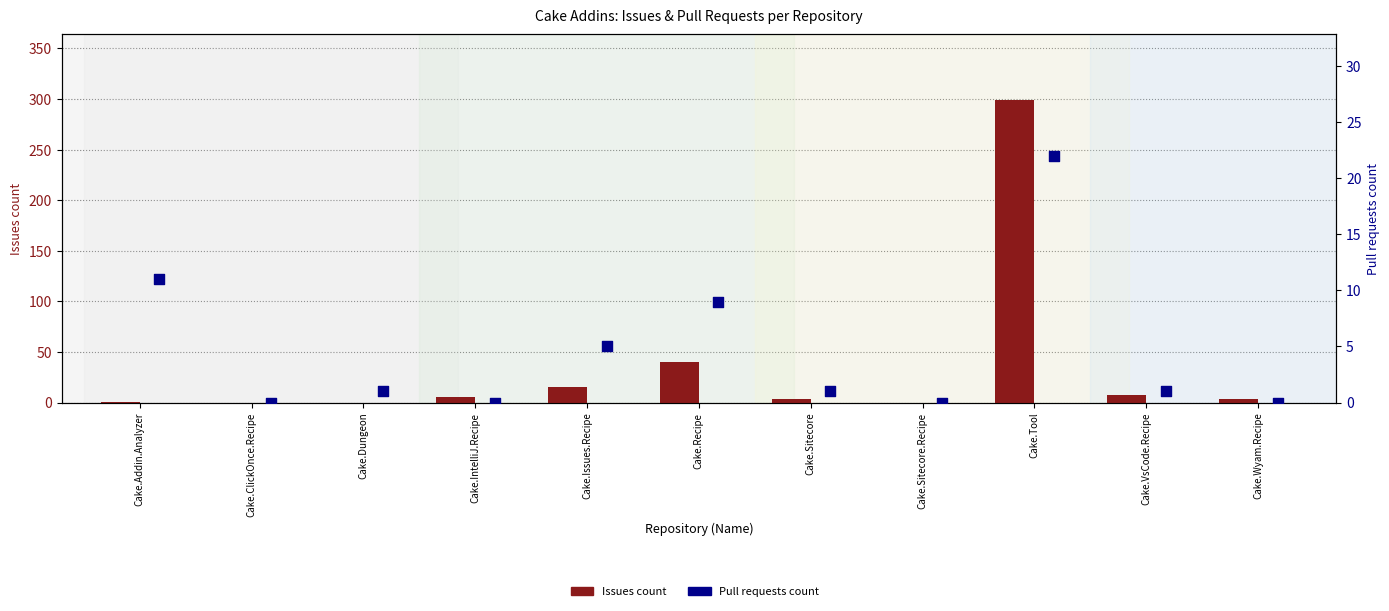

At which category is the sum across all series the highest?

Cake.Tool